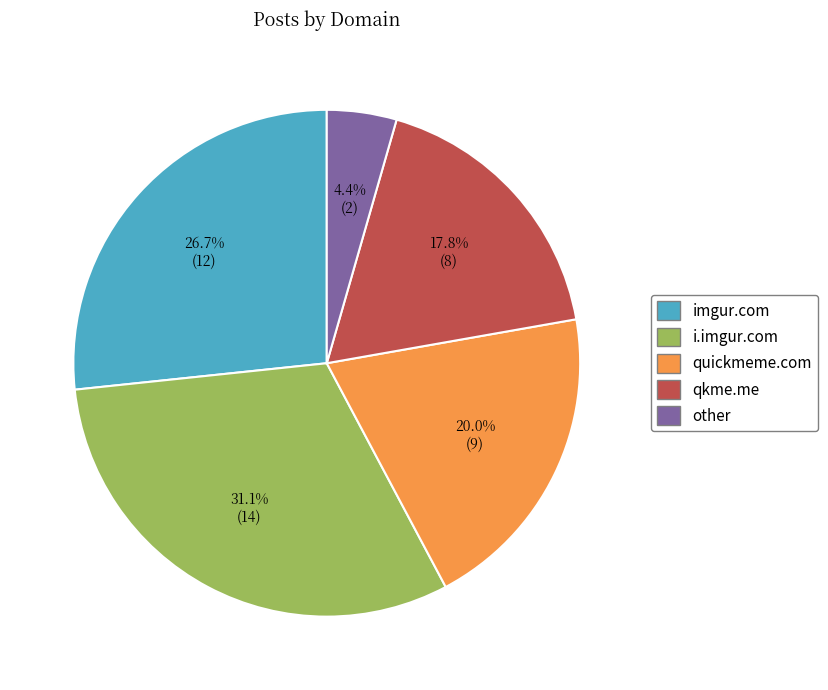

How many segments does this pie chart have?

5